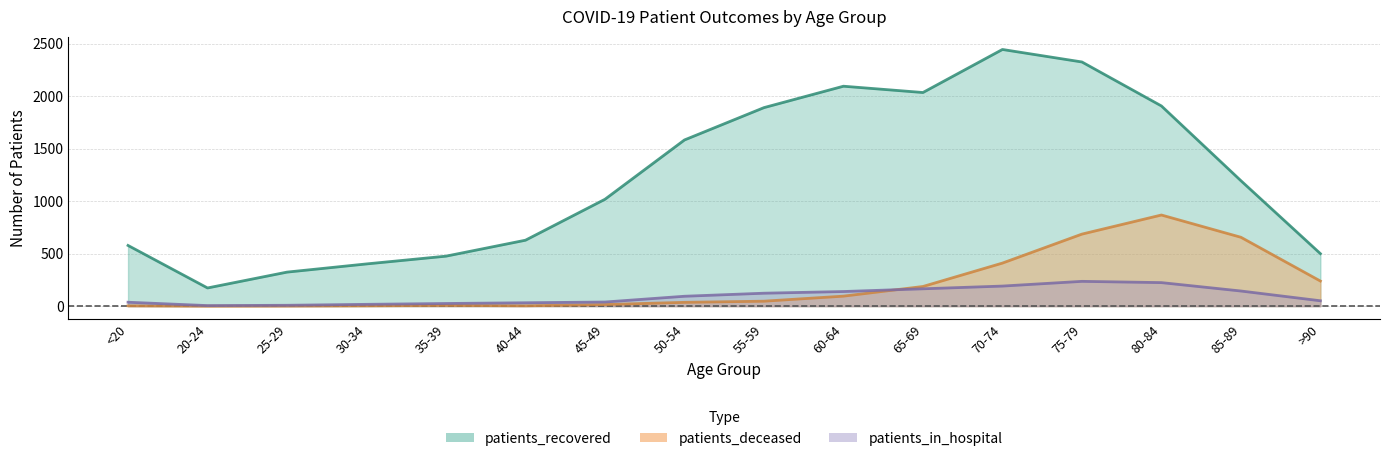

What is the difference between the maximum and minimum values in the patients_deceased series?

868